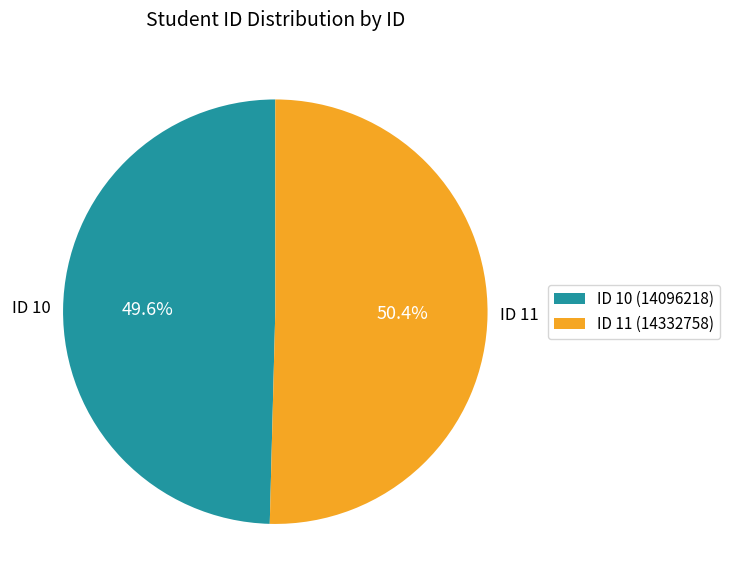

Between ID 11 and ID 10, which is larger?

ID 11